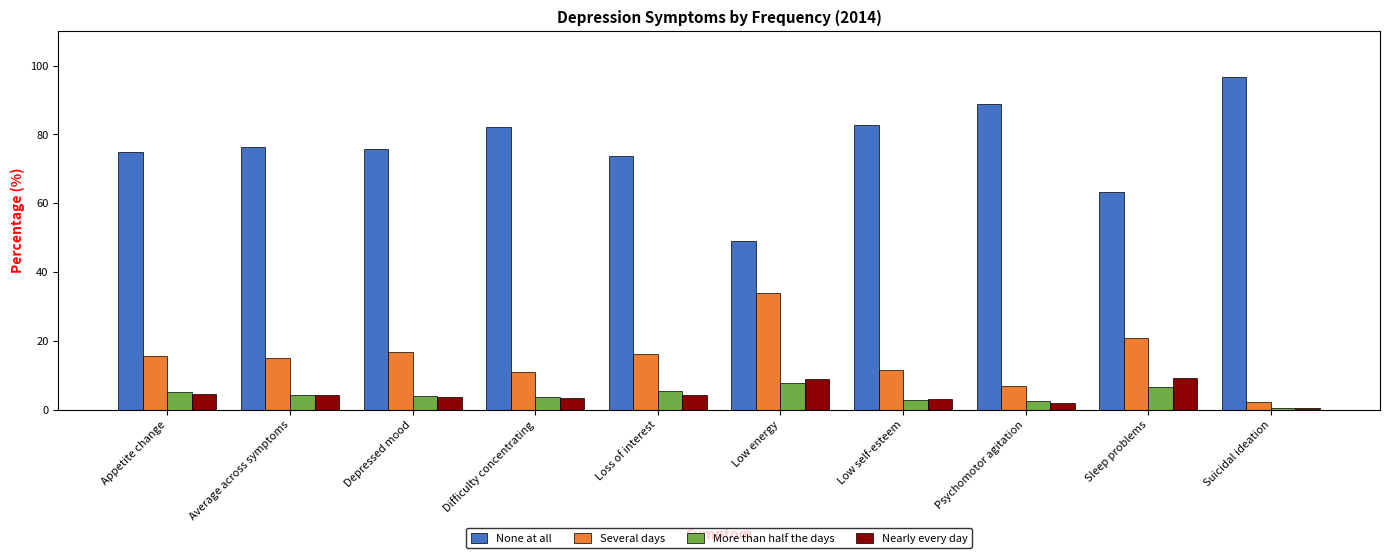

What position from the right is Average across symptoms?

9